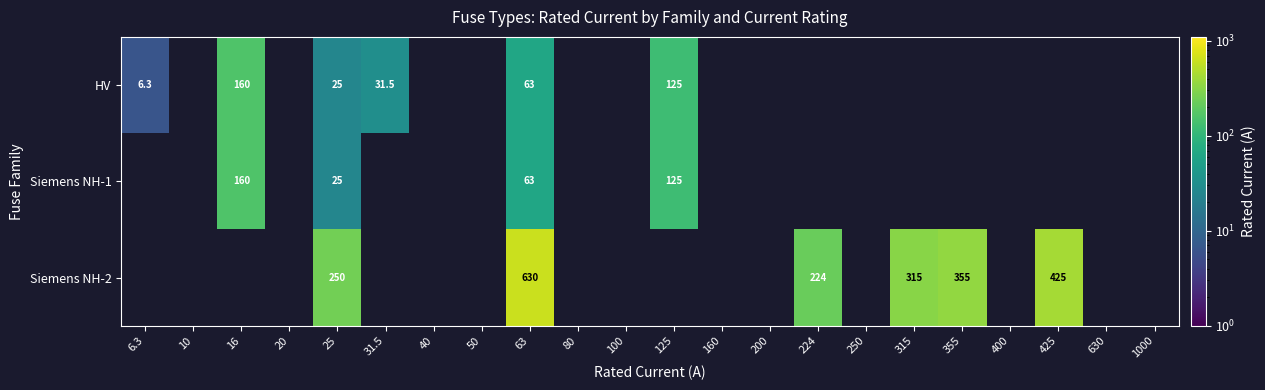

At which category is the sum across all series the highest?

63